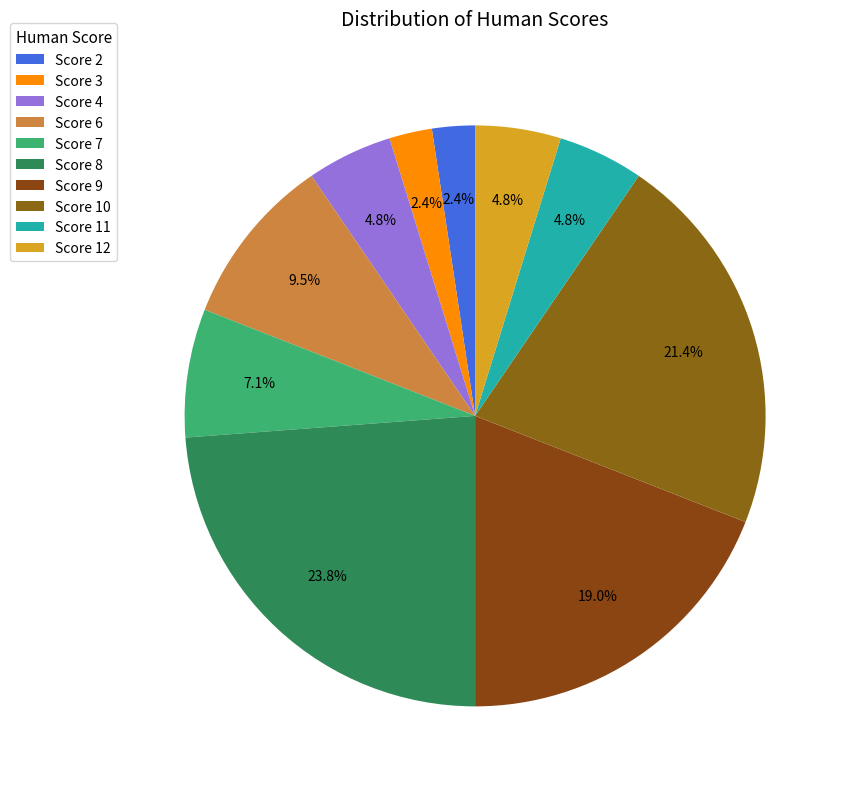

What is the largest slice in the pie chart?

8